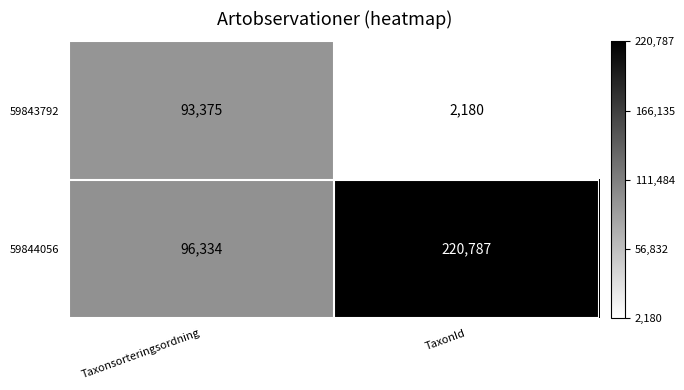

Rank the series by their average value, from lowest to highest.

59843792, 59844056